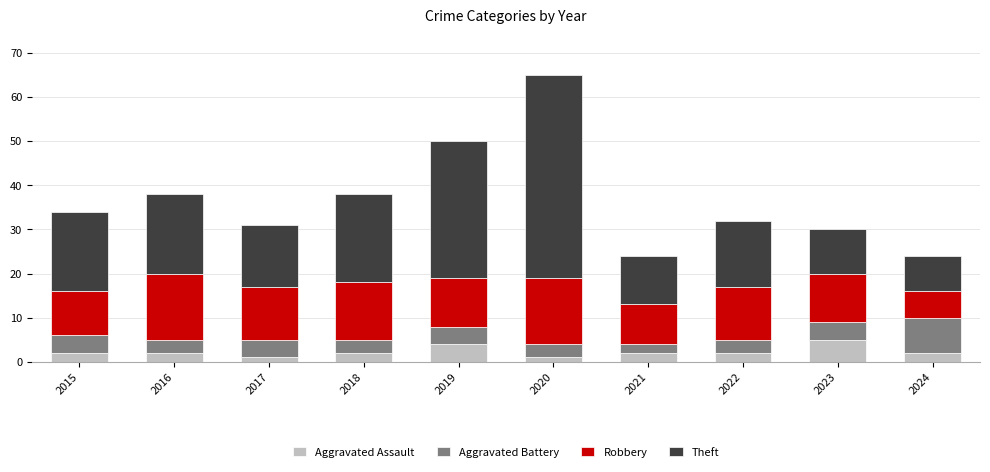

What is the approximate value of Aggravated Assault at 2022?

2